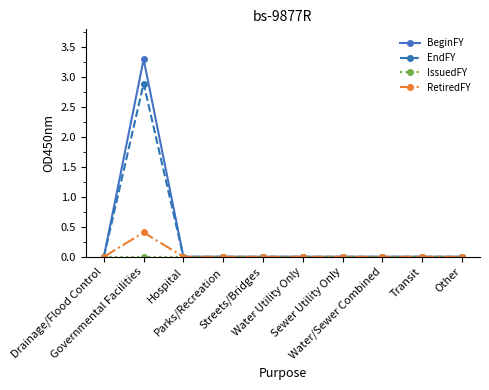

What is the maximum value shown in the chart?

3.3